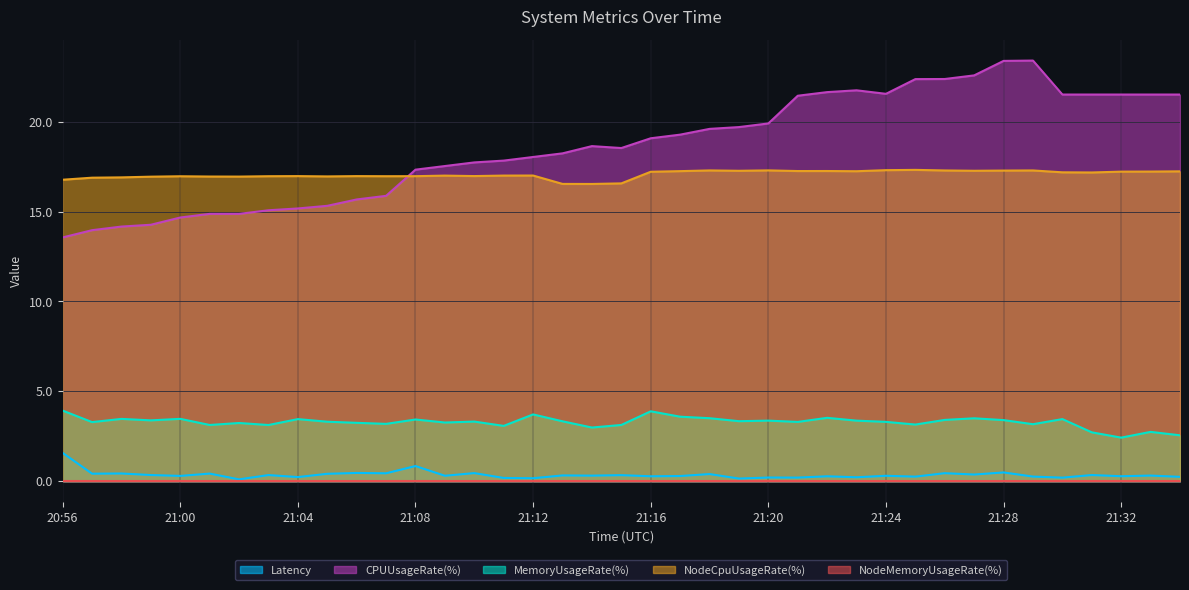

True or false: Latency and NodeCpuUsageRate(%) cross at least once.

False